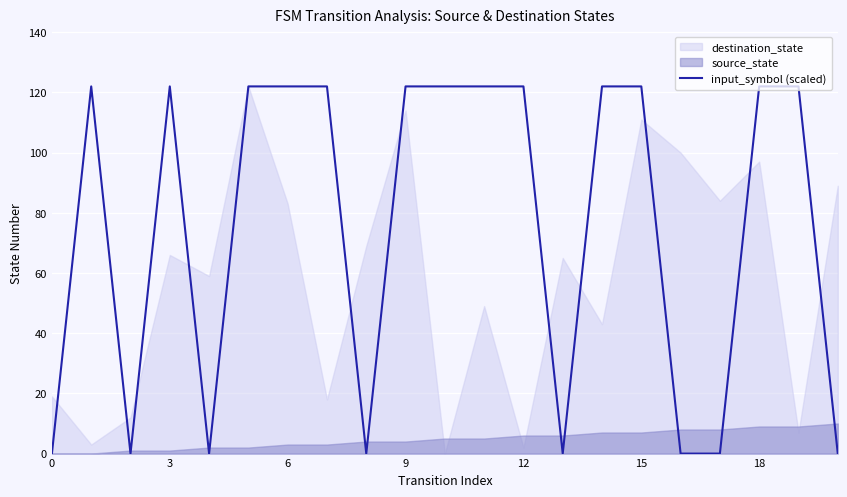

What is the highest value of the input_symbol (scaled) series?

122